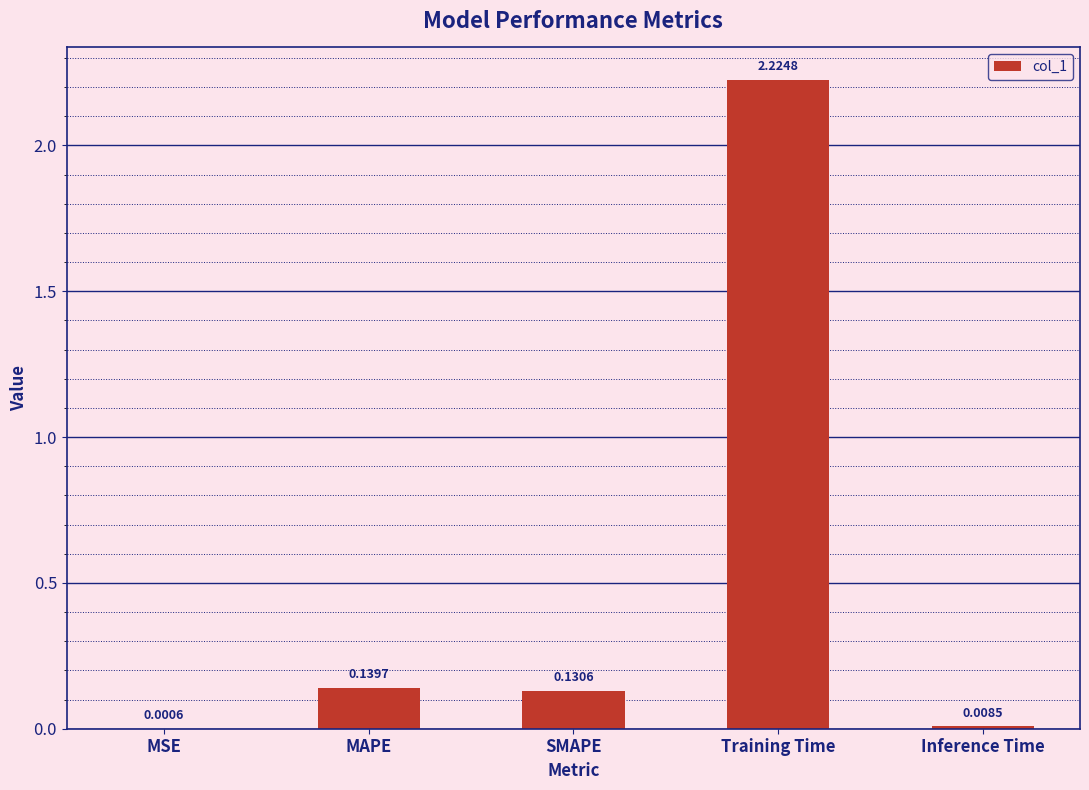

Which label corresponds to the largest value in the chart?

Training Time